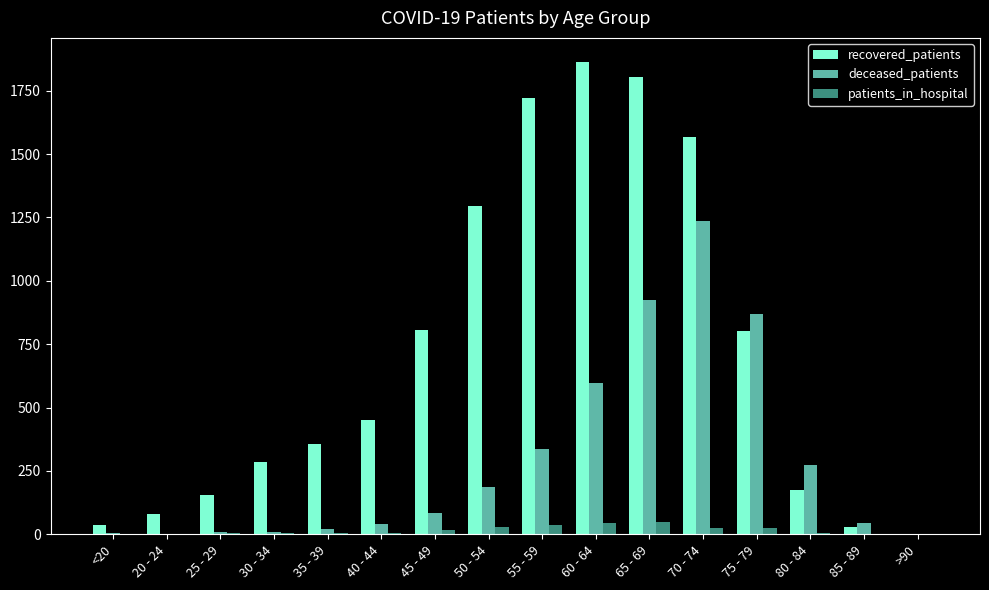

What are all the series names shown in the legend?

recovered_patients, deceased_patients, patients_in_hospital